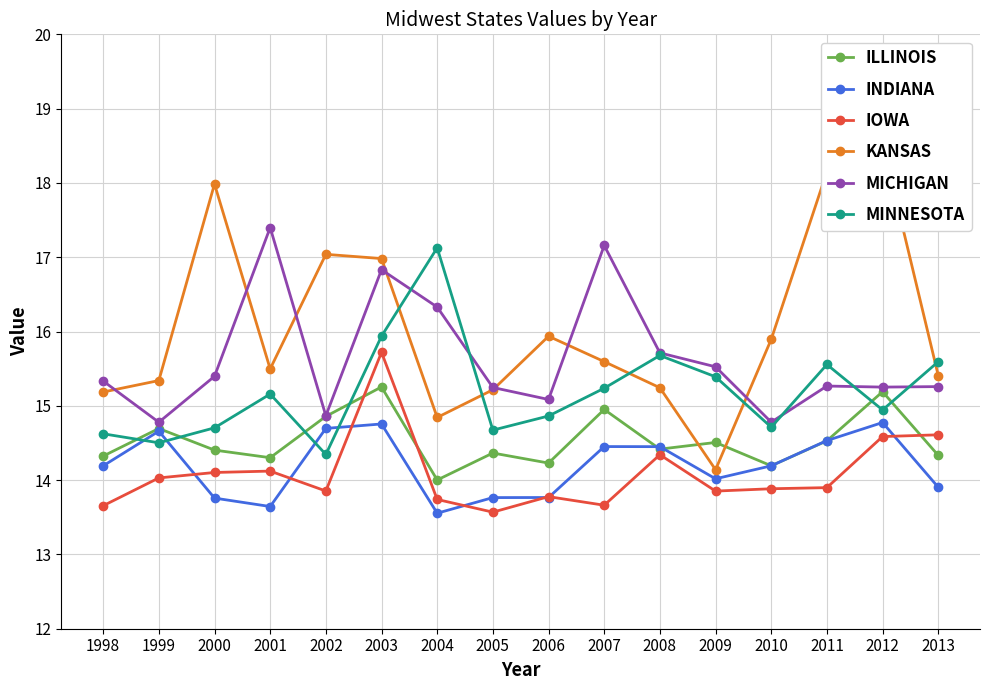

Which series has the largest total across all categories?

KANSAS